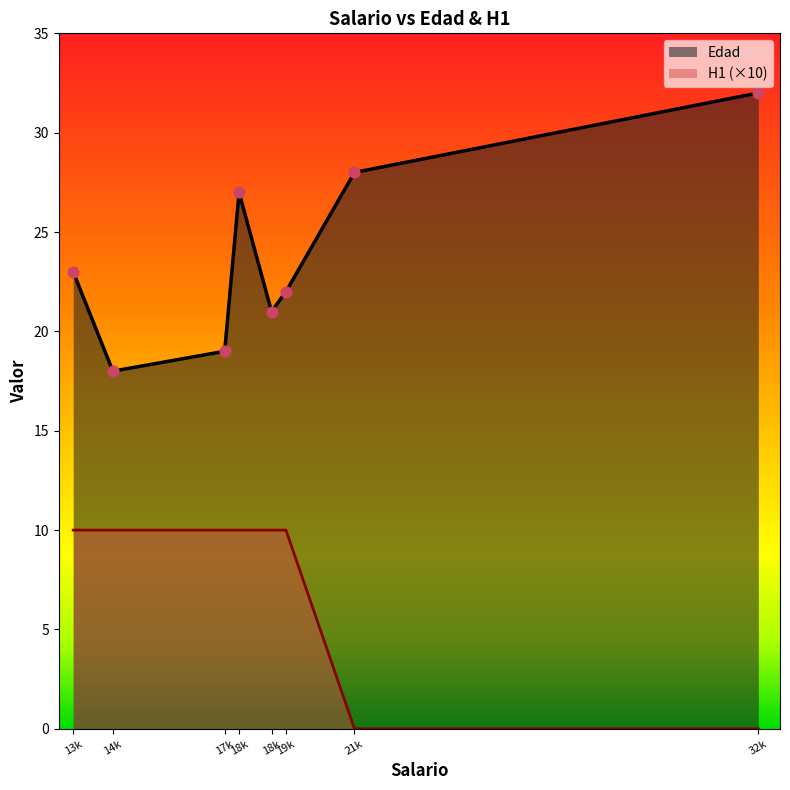

Which series has the widest spread of Y values?

Edad